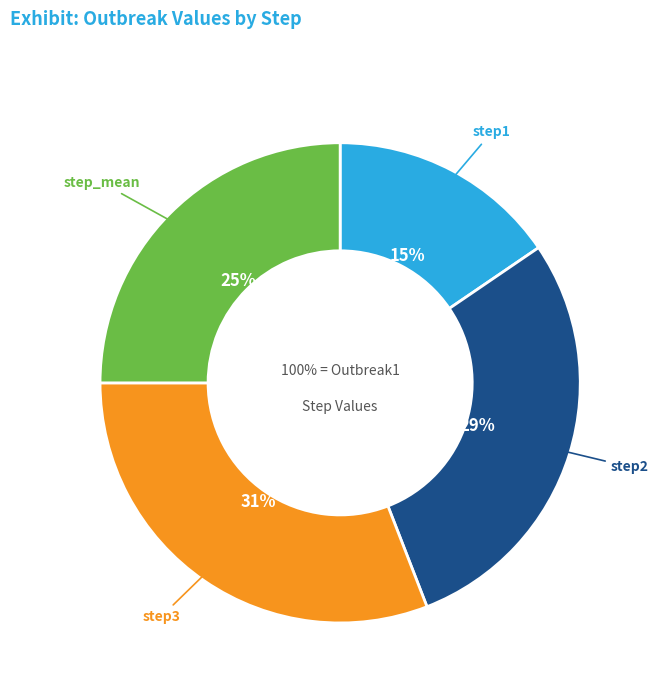

Which has a higher value, step2 or step3?

step3